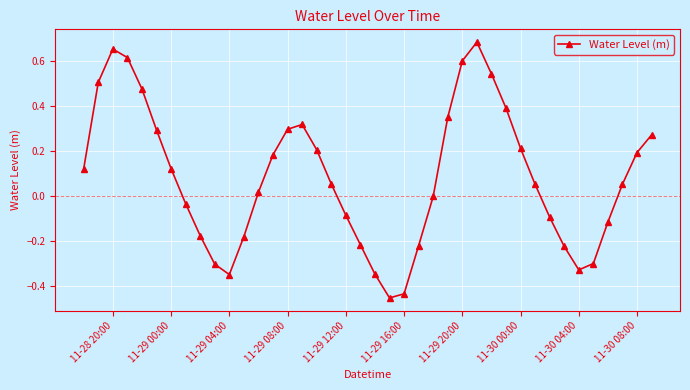

What is the difference between the second highest and minimum values?

1.1